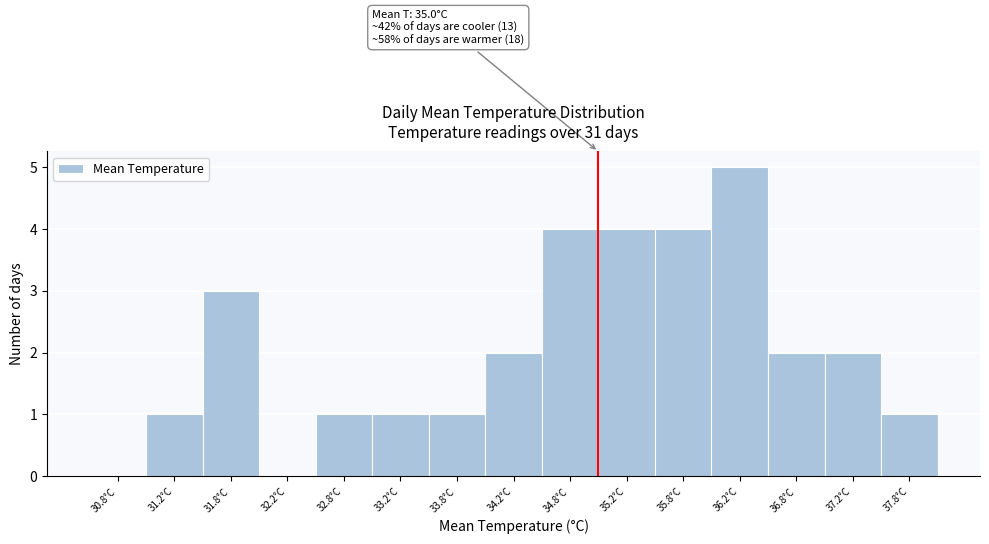

Which range on the x-axis has the tallest bar?

36.0 to 36.5